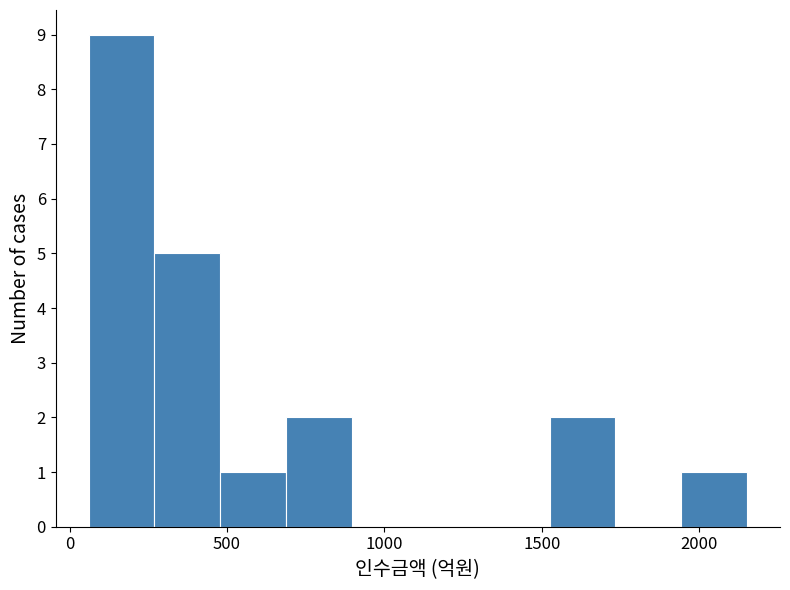

How tall is the bar that spans 700 to 900 on the x-axis? Neither the bar edges nor the heights are printed on the chart, so give them approximately, as read against the axes.

2